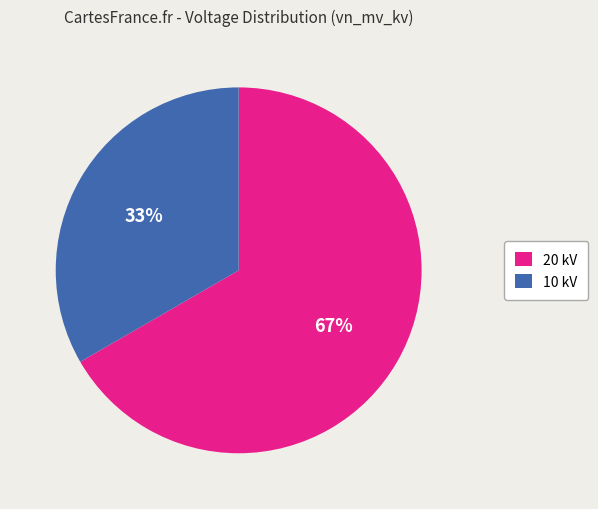

Is the sum of 10 kV and 20 kV greater than half?

Yes